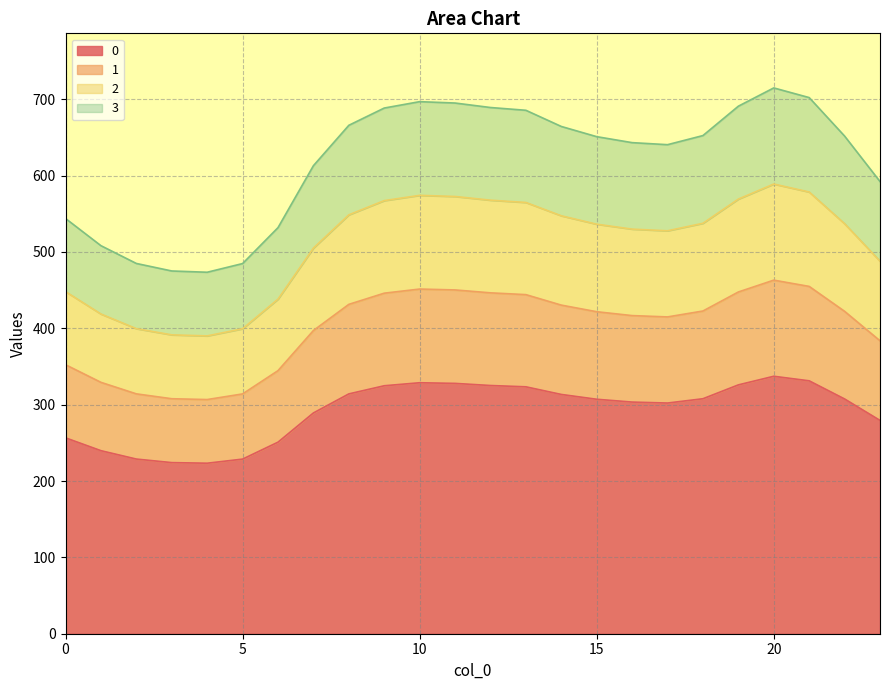

How many interior local peaks does the 0 series have?

2